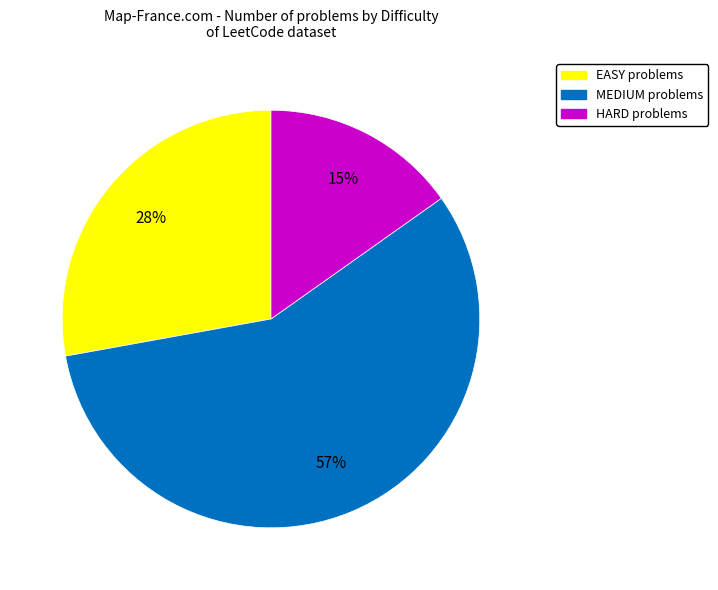

How many slices are in this pie chart?

3